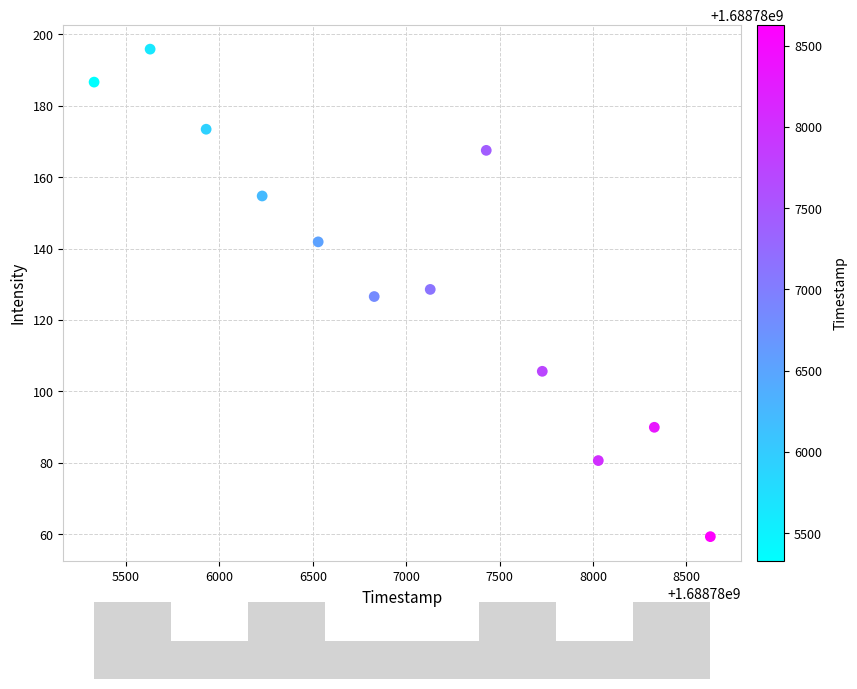

What is the average X value?

1688786979.0